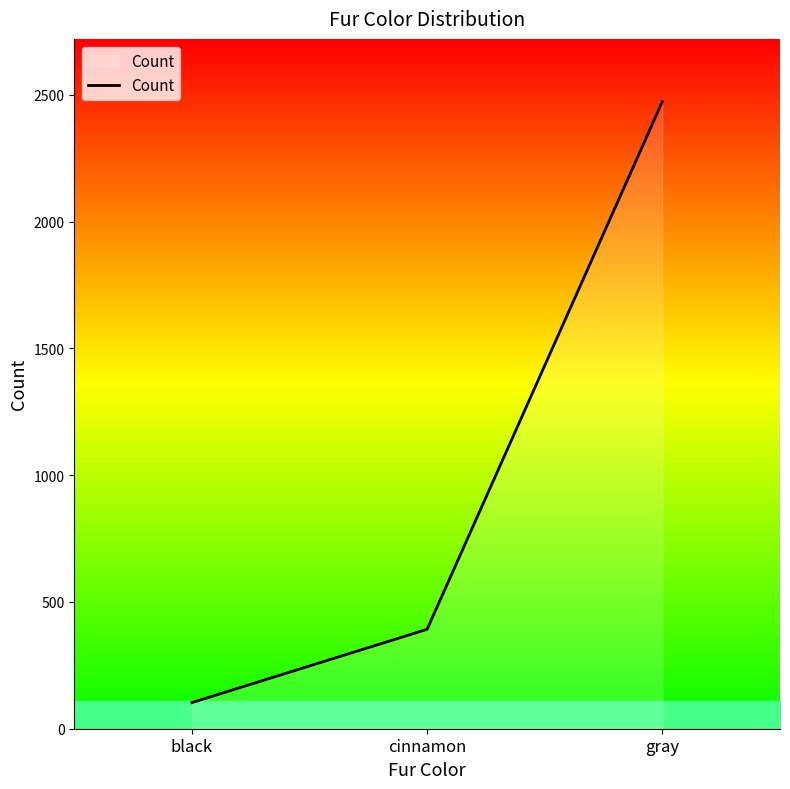

What is the maximum value shown in the chart?

2473